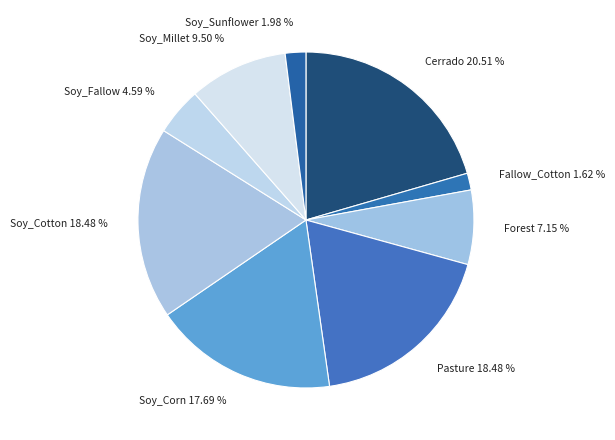

Is the sum of Soy_Corn and Soy_Cotton greater than half?

No